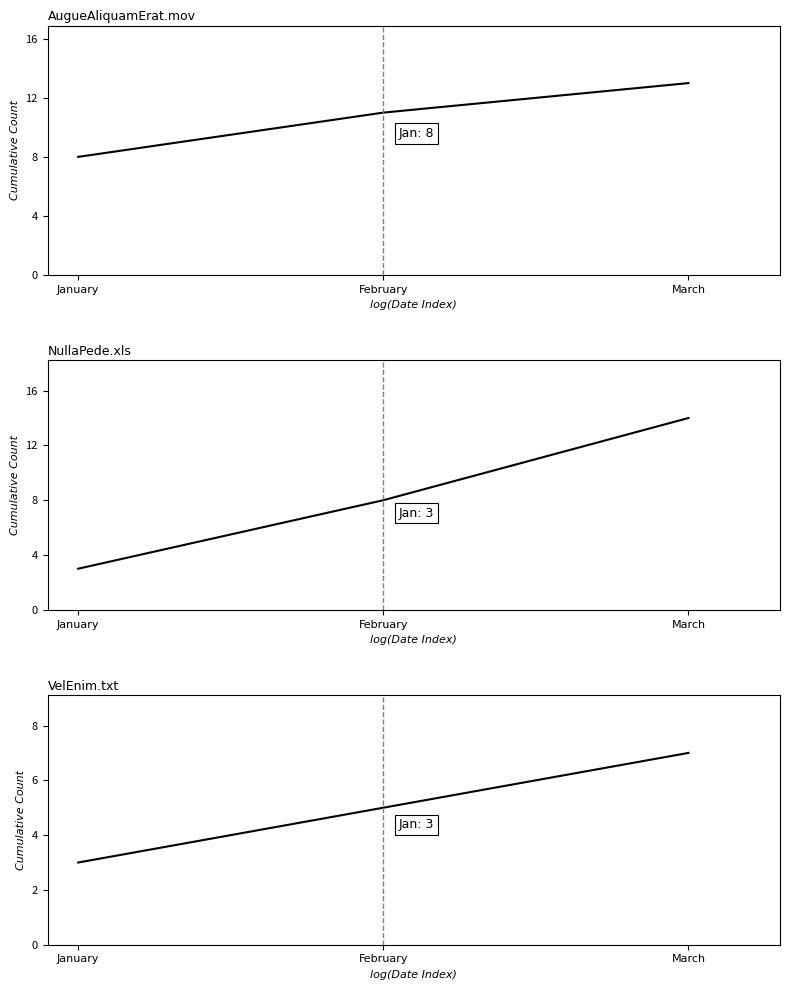

Which has a higher value, January or March?

March